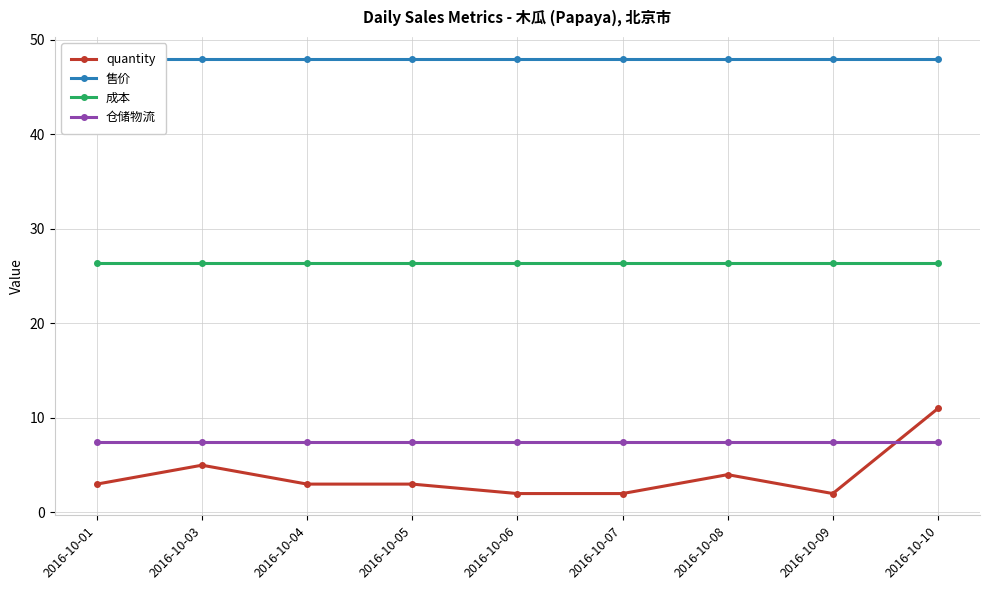

Reading left to right, list all the values displayed in this chart.

quantity: 2016-10-01=3.0	2016-10-03=5.0	2016-10-04=3.0	2016-10-05=3.0	2016-10-06=2.0	2016-10-07=2.0	2016-10-08=4.0	2016-10-09=2.0	2016-10-10=11.0
售价: 2016-10-01=48.0	2016-10-03=48.0	2016-10-04=48.0	2016-10-05=48.0	2016-10-06=48.0	2016-10-07=48.0	2016-10-08=48.0	2016-10-09=48.0	2016-10-10=48.0
成本: 2016-10-01=26.4	2016-10-03=26.4	2016-10-04=26.4	2016-10-05=26.4	2016-10-06=26.4	2016-10-07=26.4	2016-10-08=26.4	2016-10-09=26.4	2016-10-10=26.4
仓储物流: 2016-10-01=7.5	2016-10-03=7.5	2016-10-04=7.5	2016-10-05=7.5	2016-10-06=7.5	2016-10-07=7.5	2016-10-08=7.5	2016-10-09=7.5	2016-10-10=7.5